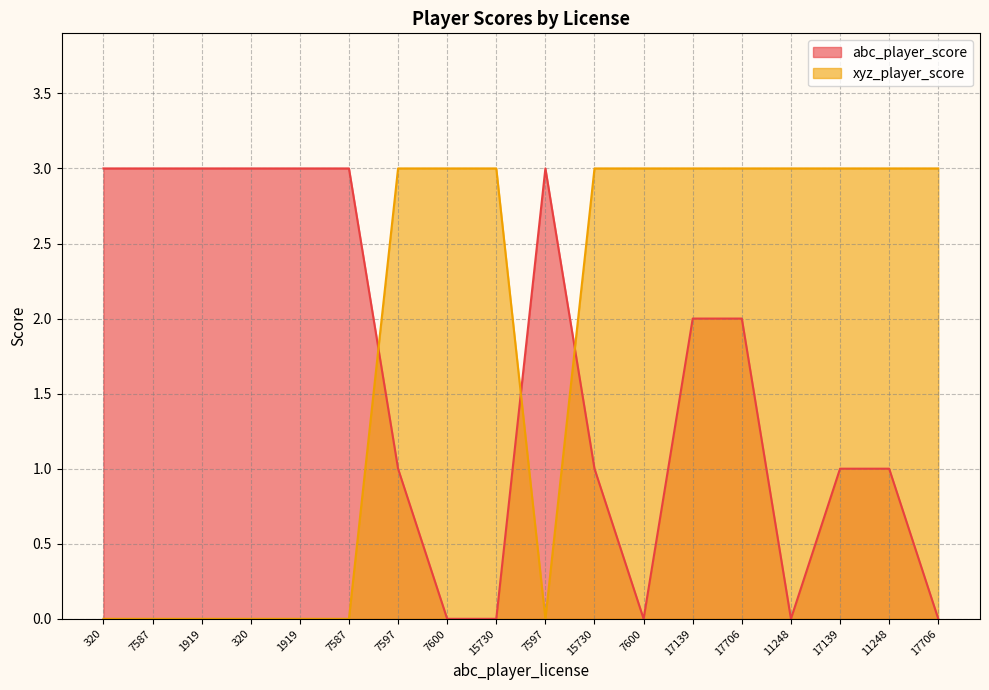

What are all the series names shown in the legend?

abc_player_score, xyz_player_score